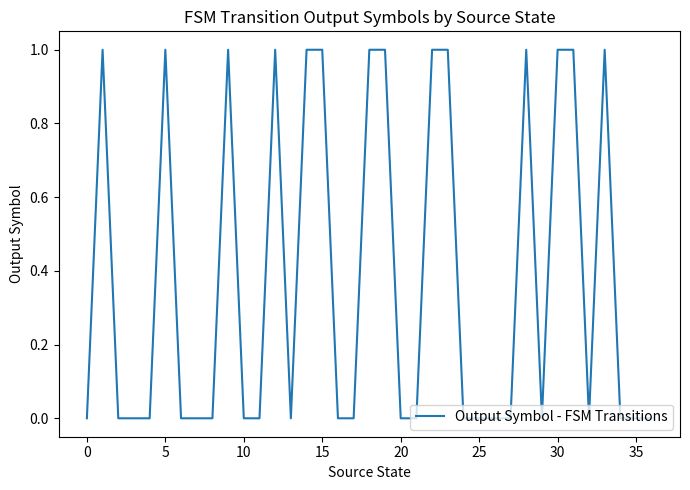

Does the chart display data point markers on the line(s)?

No